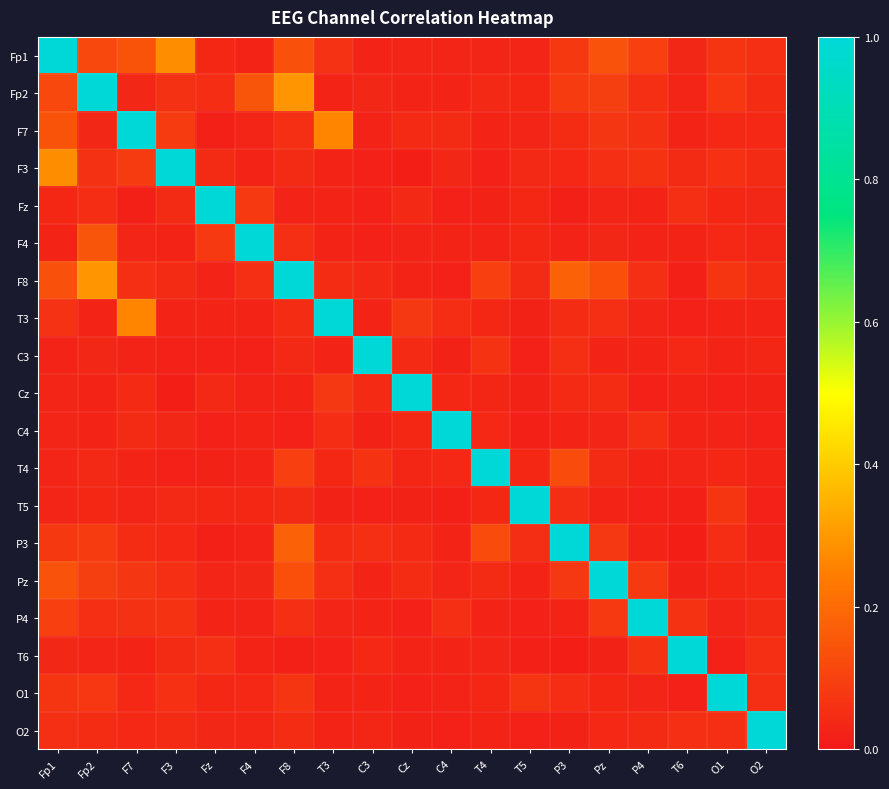

At which category is the sum across all series the highest?

Fp1